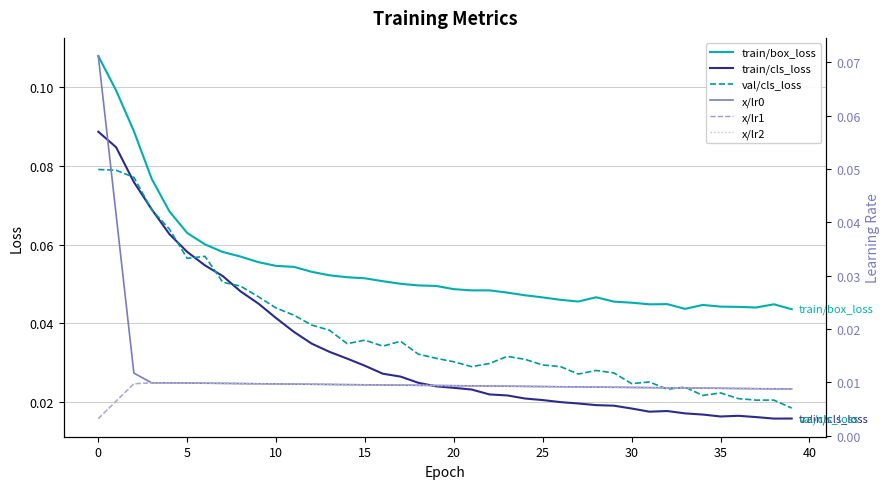

Is the value of train/box_loss at 30 greater than the value of val/cls_loss at 20?

Yes